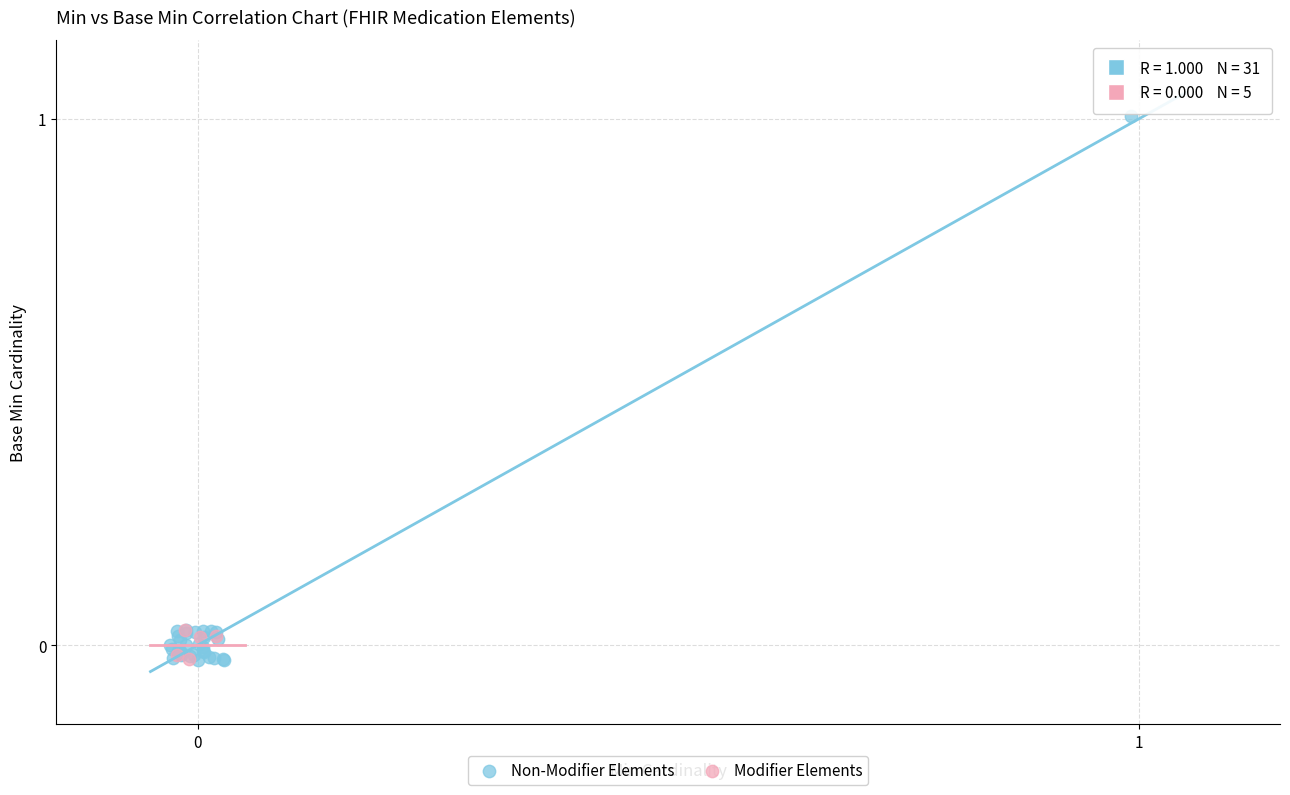

Which series has the largest Y range (max minus min)?

Non-Modifier Elements